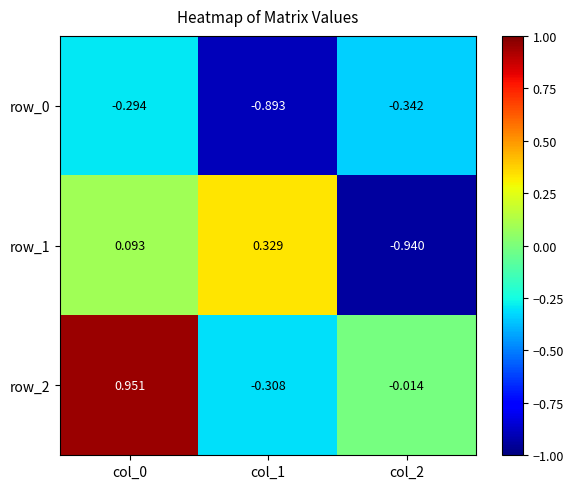

How many negative values does the row_1 series have?

1